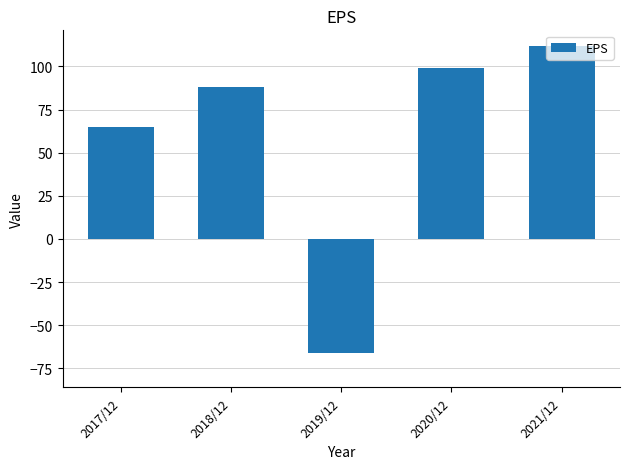

Which label corresponds to the smallest value in the chart?

2019/12